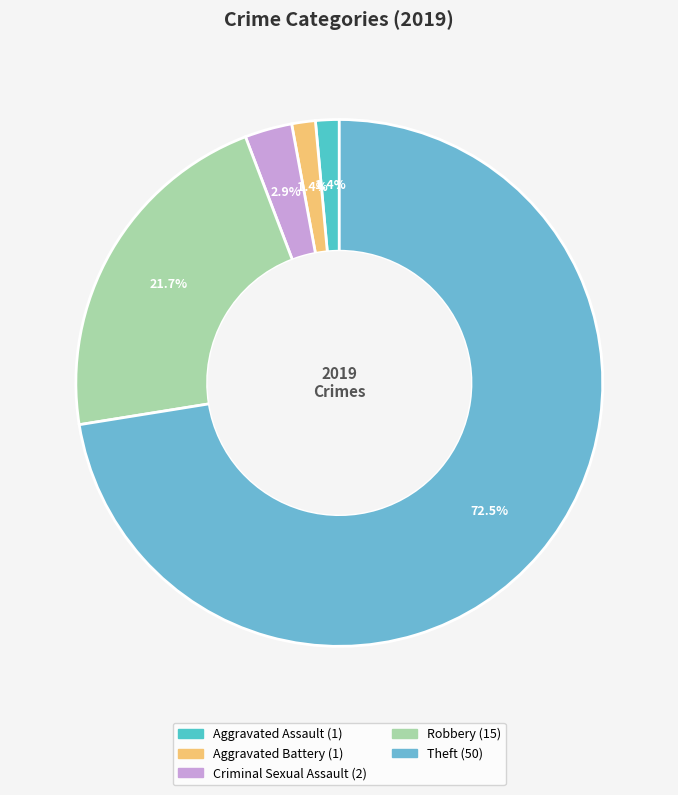

Is it true that Theft is 72% of the pie?

True